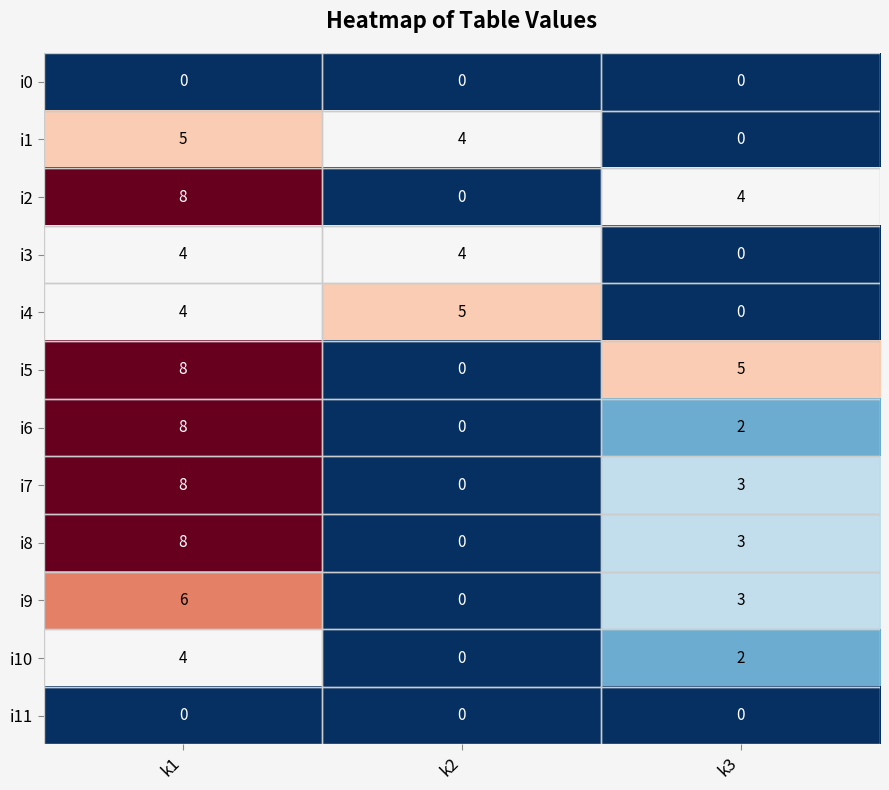

Rank the categories by i8 value from highest to lowest.

k1, k3, k2